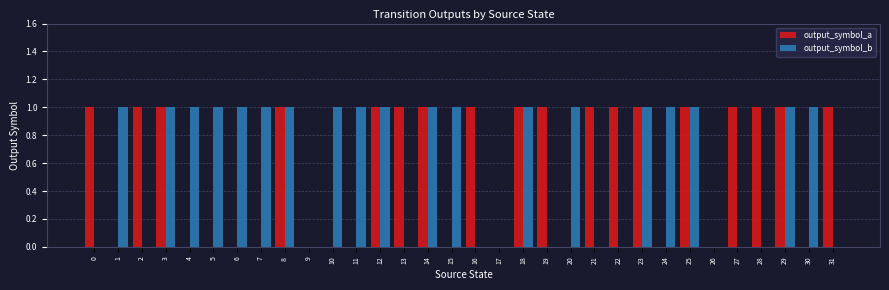

The value of output_symbol_b at 6 is 1. True or false?

True